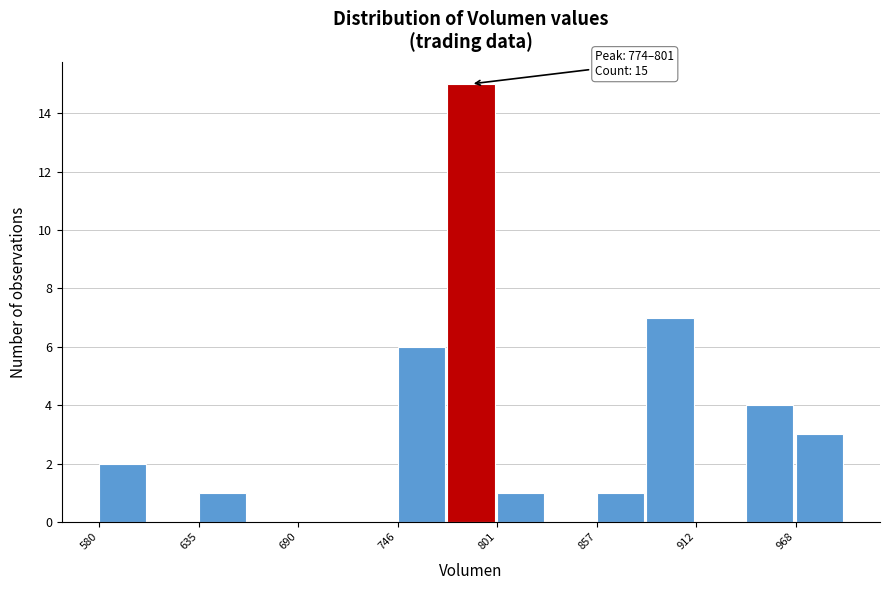

Read against the x-axis, roughly where is the centre of the tallest bar?

790